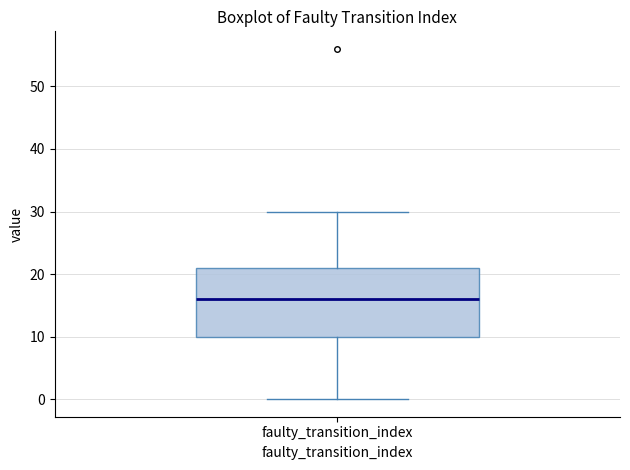

Where is the lower edge of the box for faulty_transition_index on the y-axis? The values are not printed on the chart, so give them approximately, as read against the axis.

10